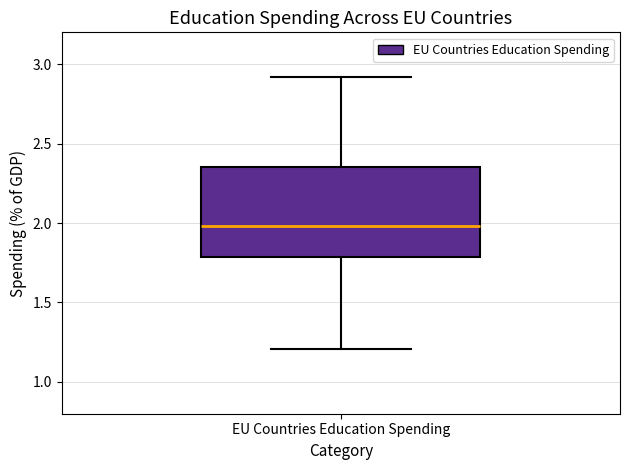

Read this box plot against the y-axis: the position of the median line, the range covered by the box, and the ends of both whiskers. The values are not printed on the chart, so give them approximately, as read against the axis.

median 2.00, box 1.80 to 2.35, whiskers 1.20 to 2.90